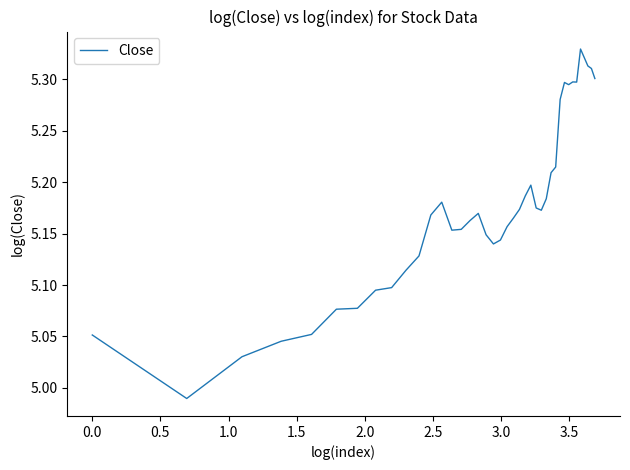

What is the difference between the maximum and minimum values?

0.3